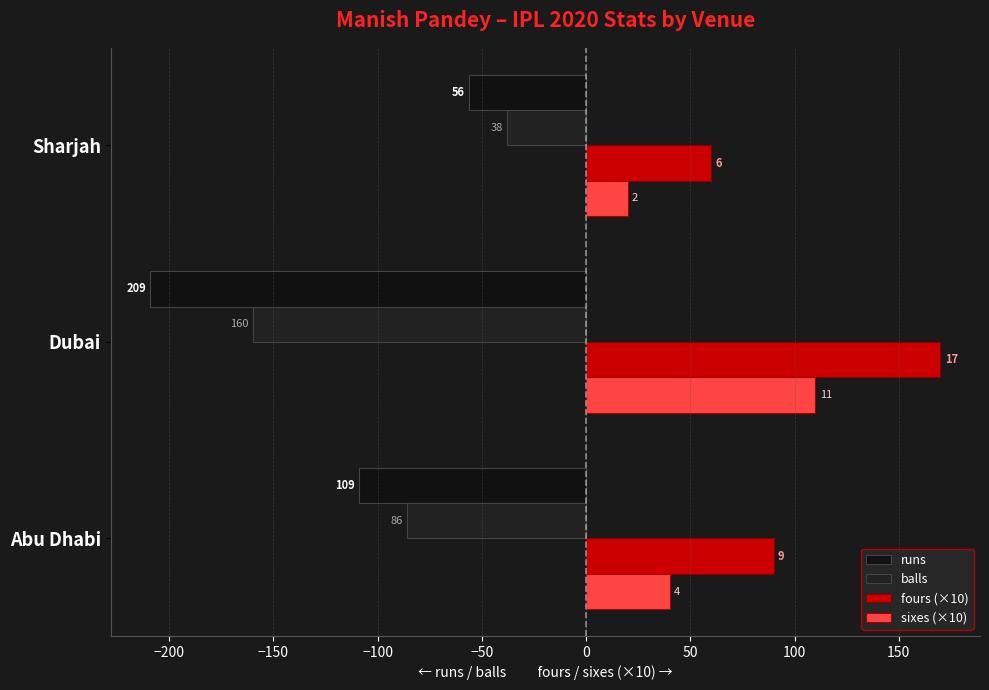

What is the average value of the fours (×10) series?

107